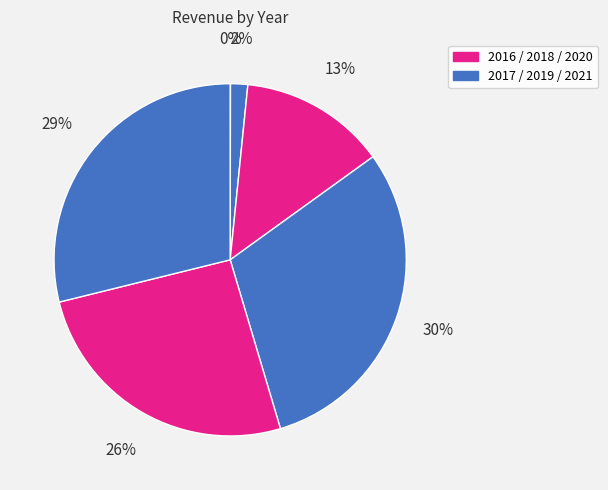

Rank the categories by value from lowest to highest.

2016, 2017, 2018, 2020, 2021, 2019